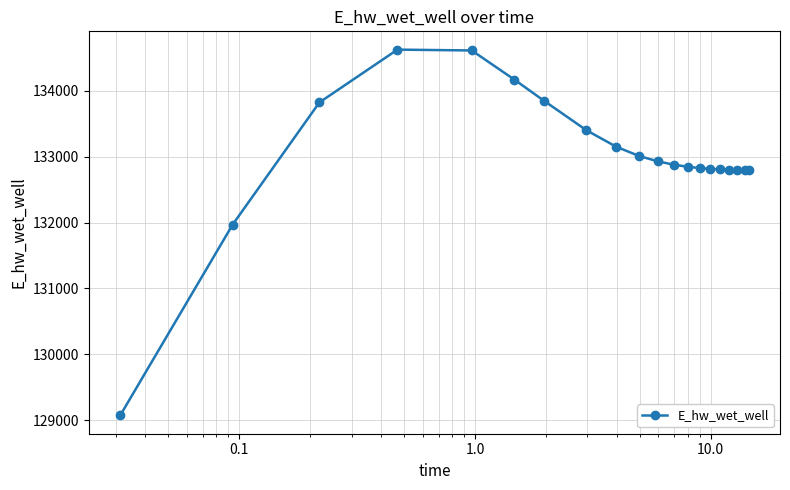

What is the value of the 14th point from the left?

132828.6